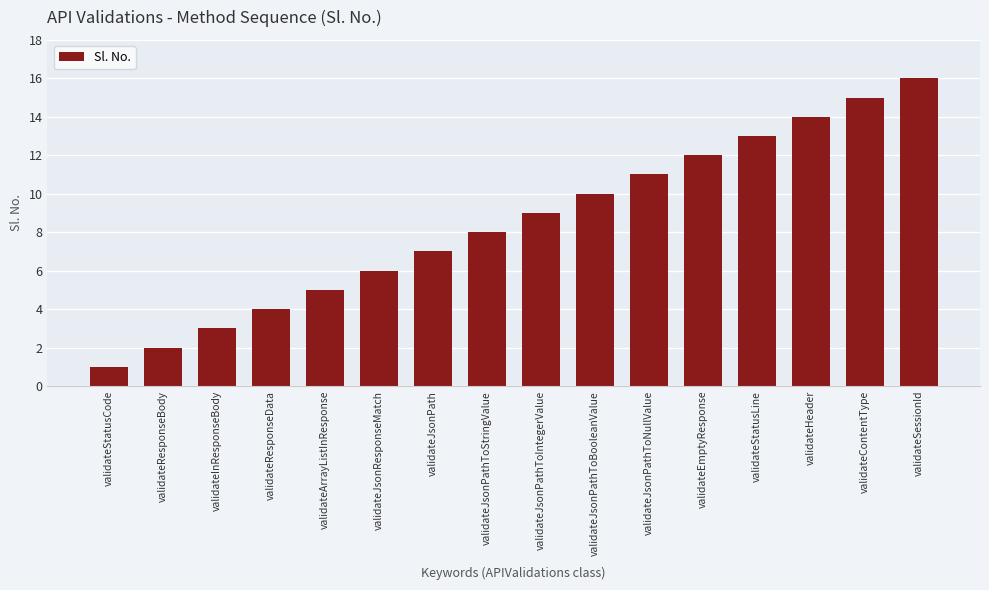

What is the ratio of the value at validateJsonResponseMatch to the value at validateInResponseBody?

2.0